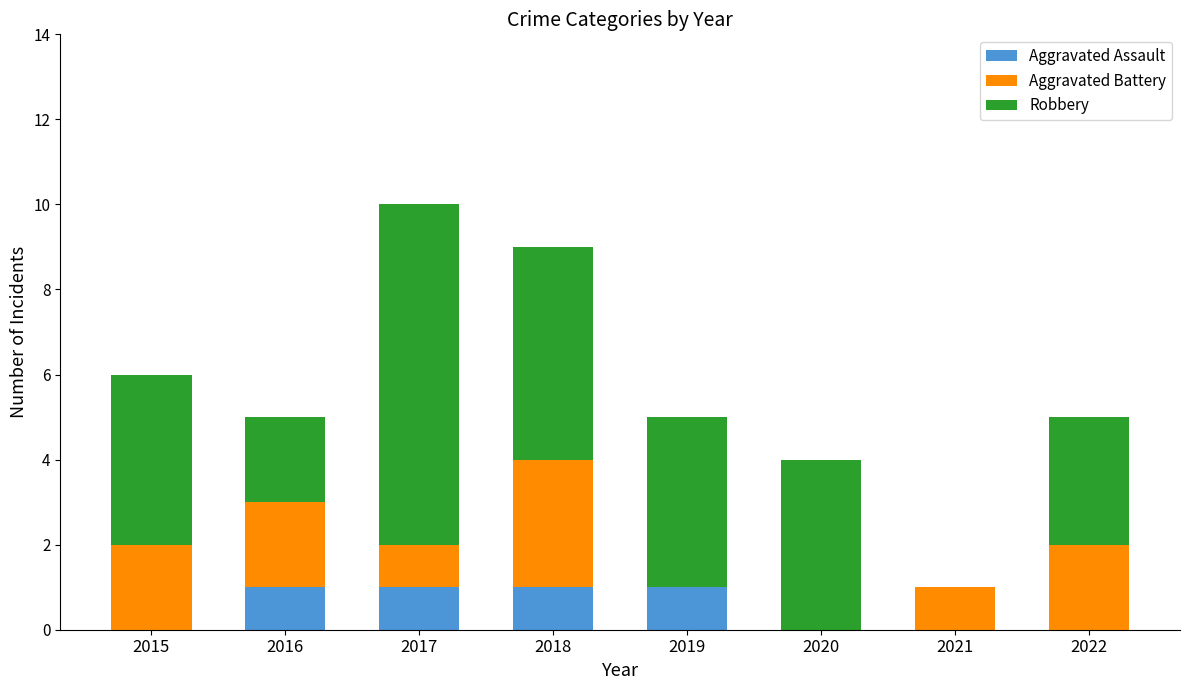

What is the total value across all series at 2016?

5